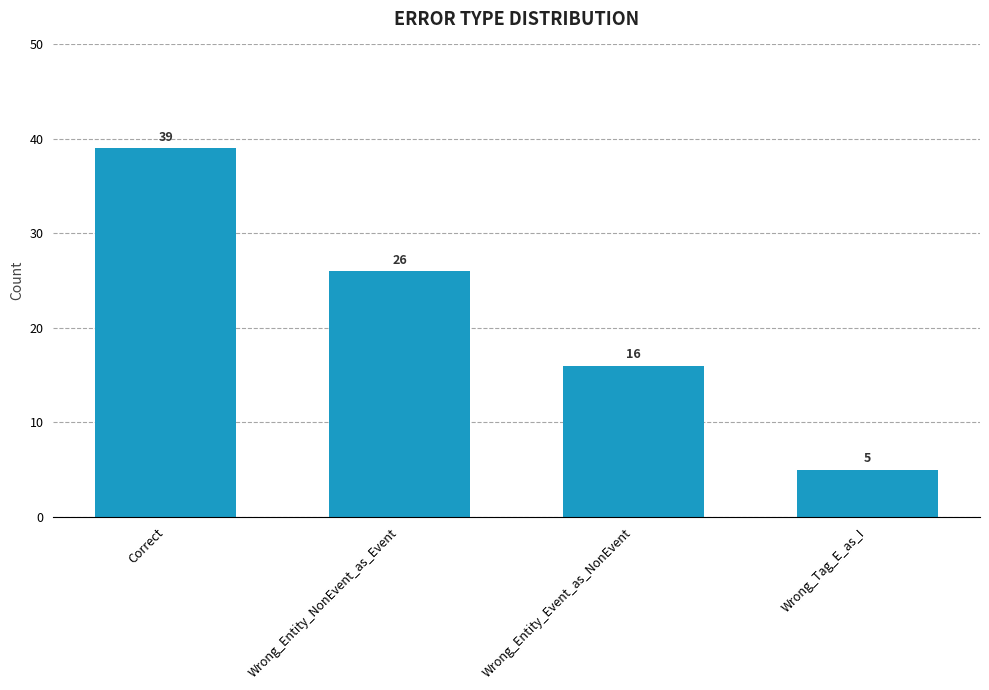

Does the chart contain any negative values?

No